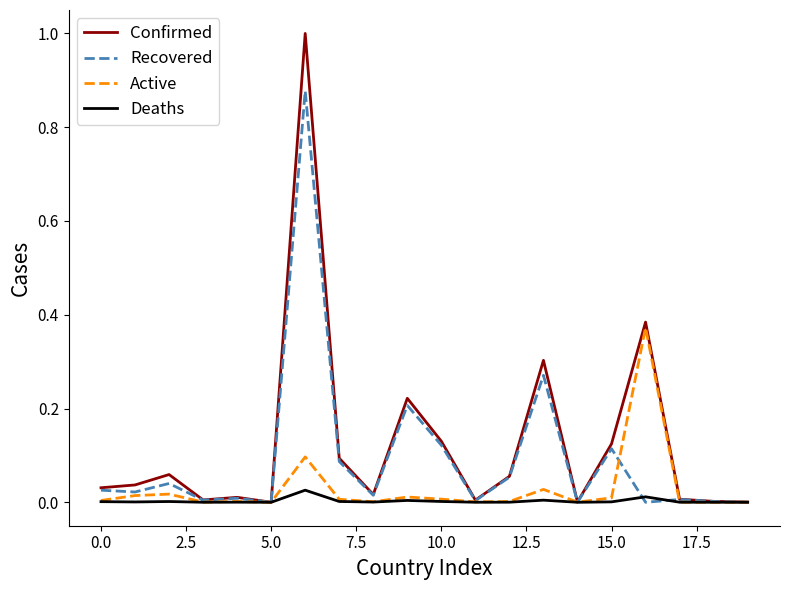

Which series has the largest range (max minus min)?

Confirmed